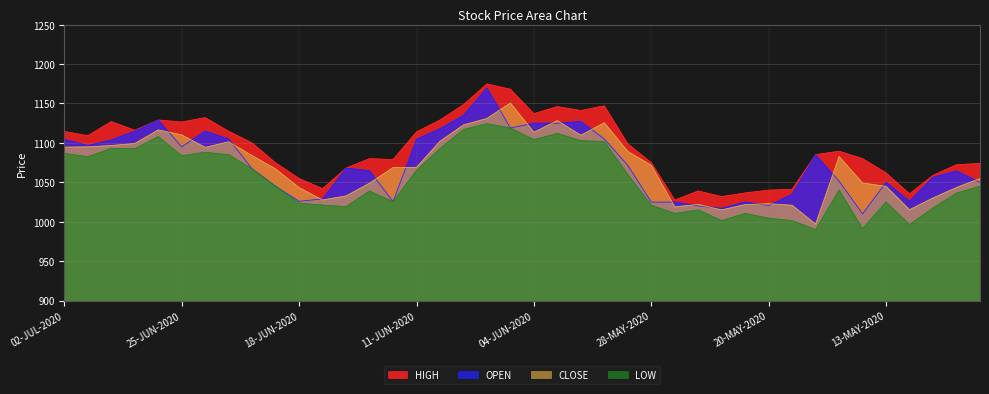

True or false: CLOSE has more than 2 interior local peaks.

True